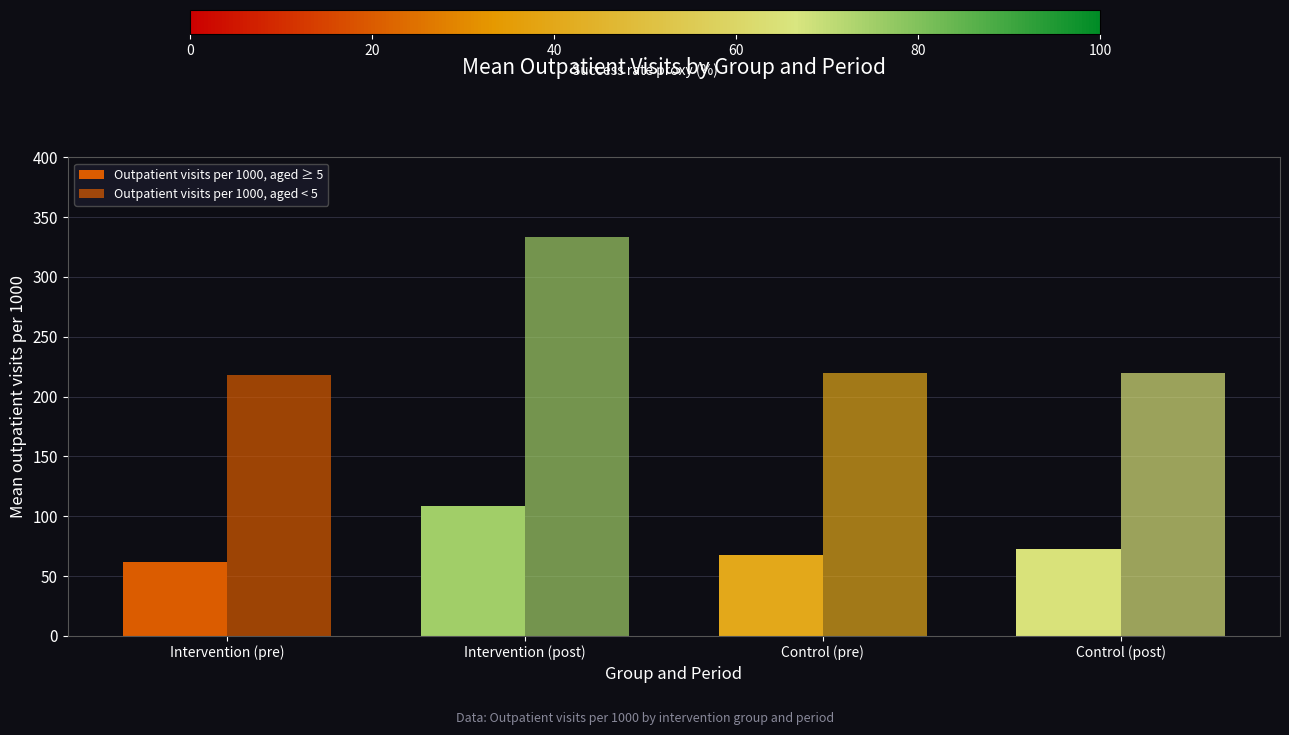

How many series are shown in this chart?

2